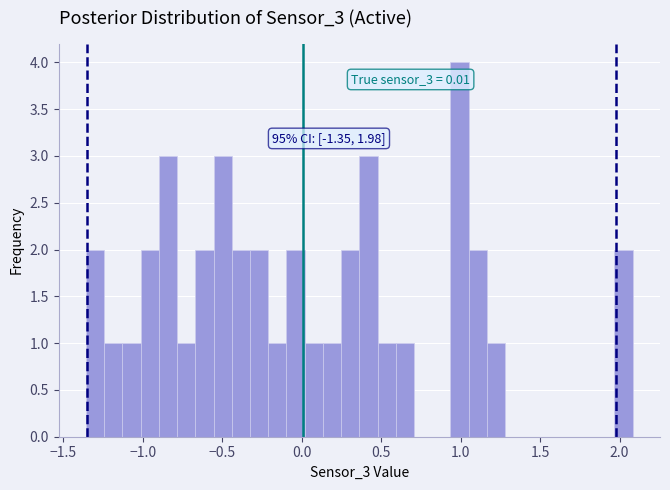

Around what value on the x-axis is the tallest bar? Give the approximate position of its centre, as read against the axis.

1.00